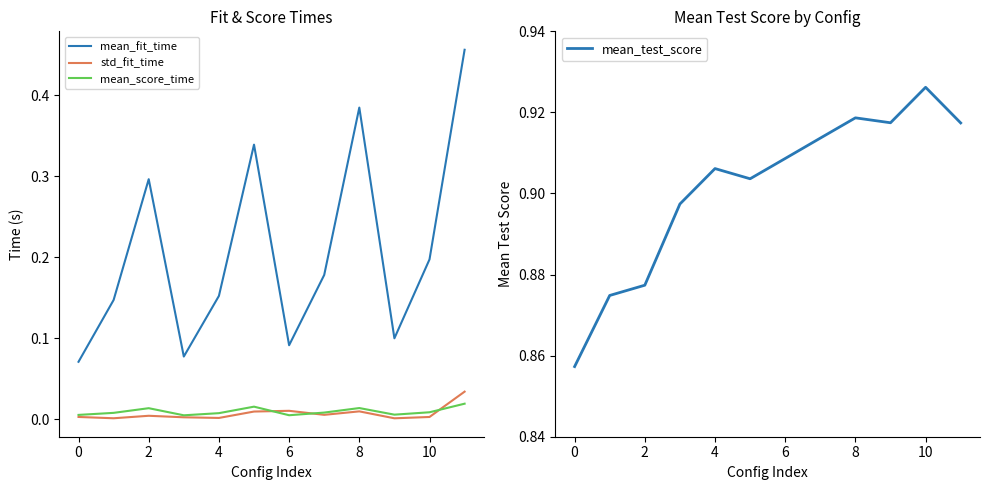

True or false: std_fit_time and mean_fit_time intersect in this chart.

False